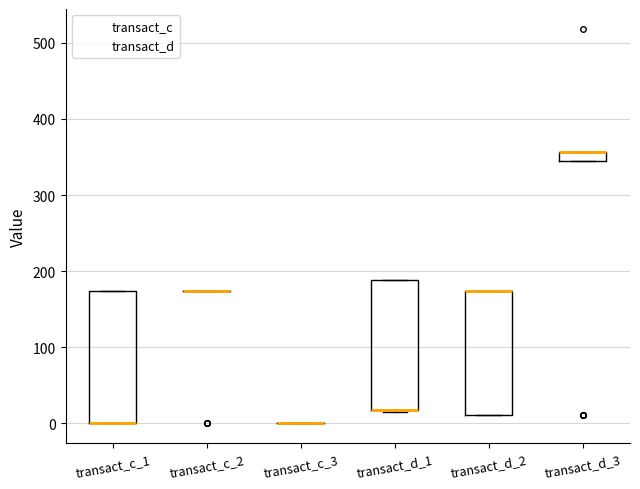

Where is the upper edge of the box for transact_d_2 on the y-axis? The values are not printed on the chart, so give them approximately, as read against the axis.

170